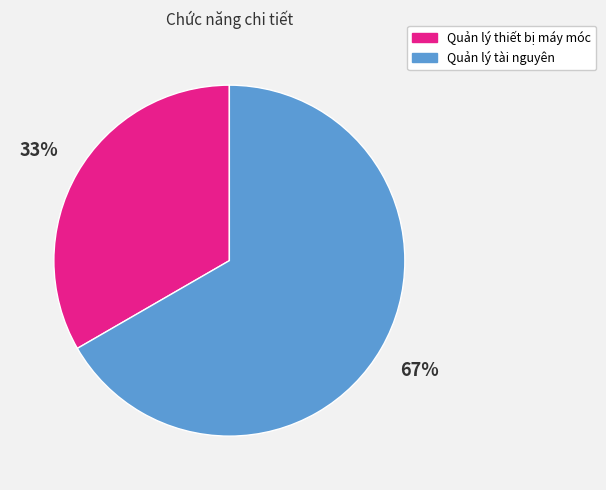

What is the largest slice in the pie chart?

Quản lý tài nguyên